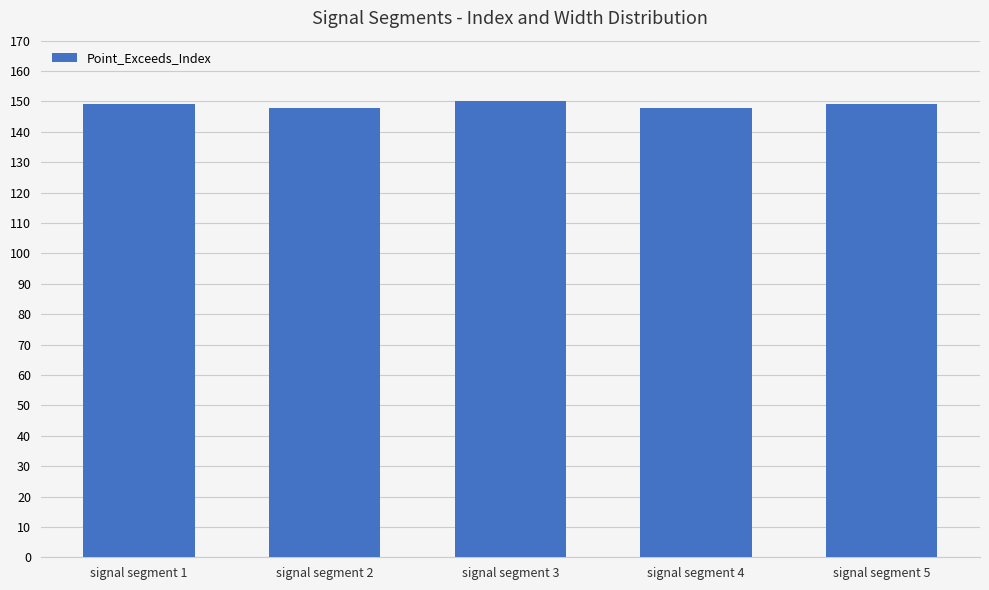

Count the number of categories in the chart.

5